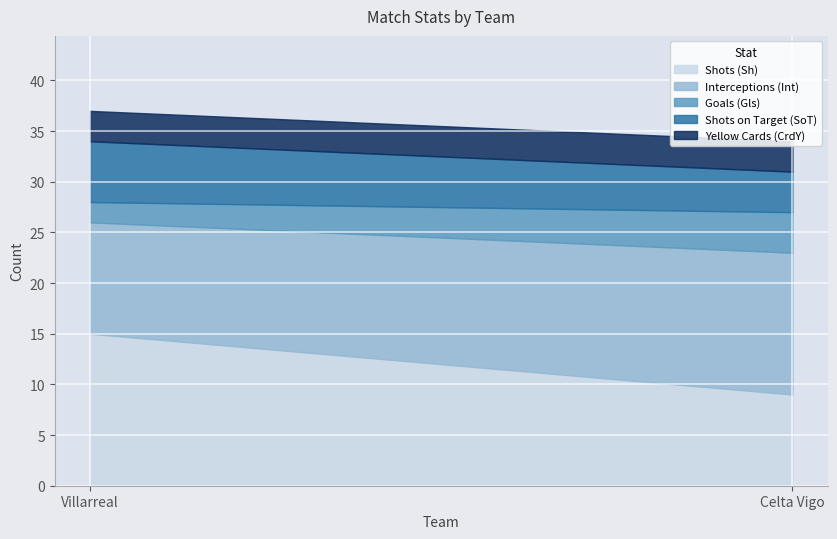

What is the label of the 2nd point from the right?

Villarreal